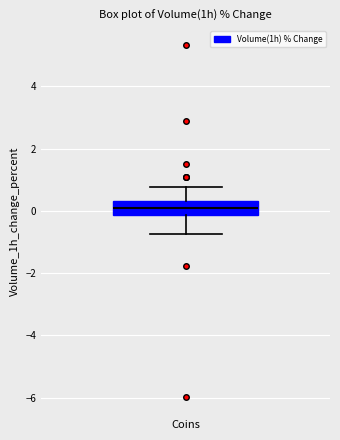

Read this box plot against the y-axis: the position of the median line, the range covered by the box, and the ends of both whiskers. The values are not printed on the chart, so give them approximately, as read against the axis.

median 0.2, box -0.2 to 0.4, whiskers -0.8 to 0.8